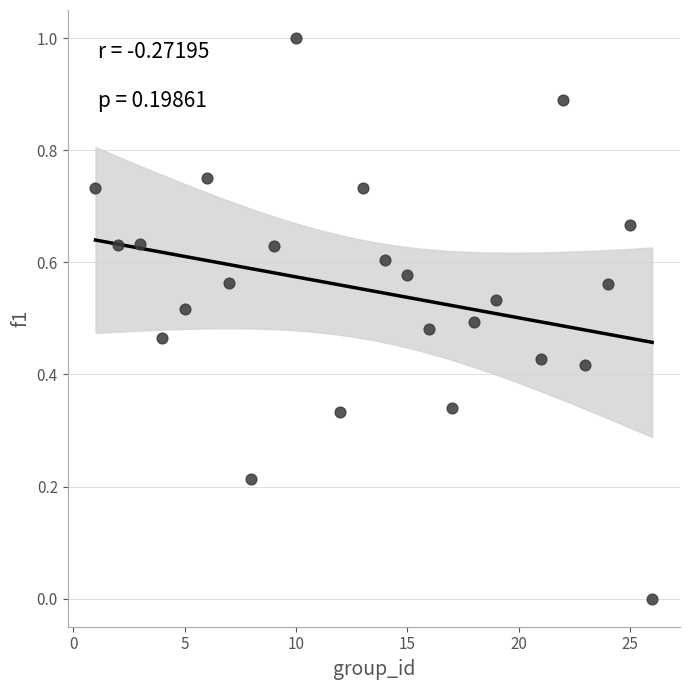

What is the range of X values (max minus min)?

25.0